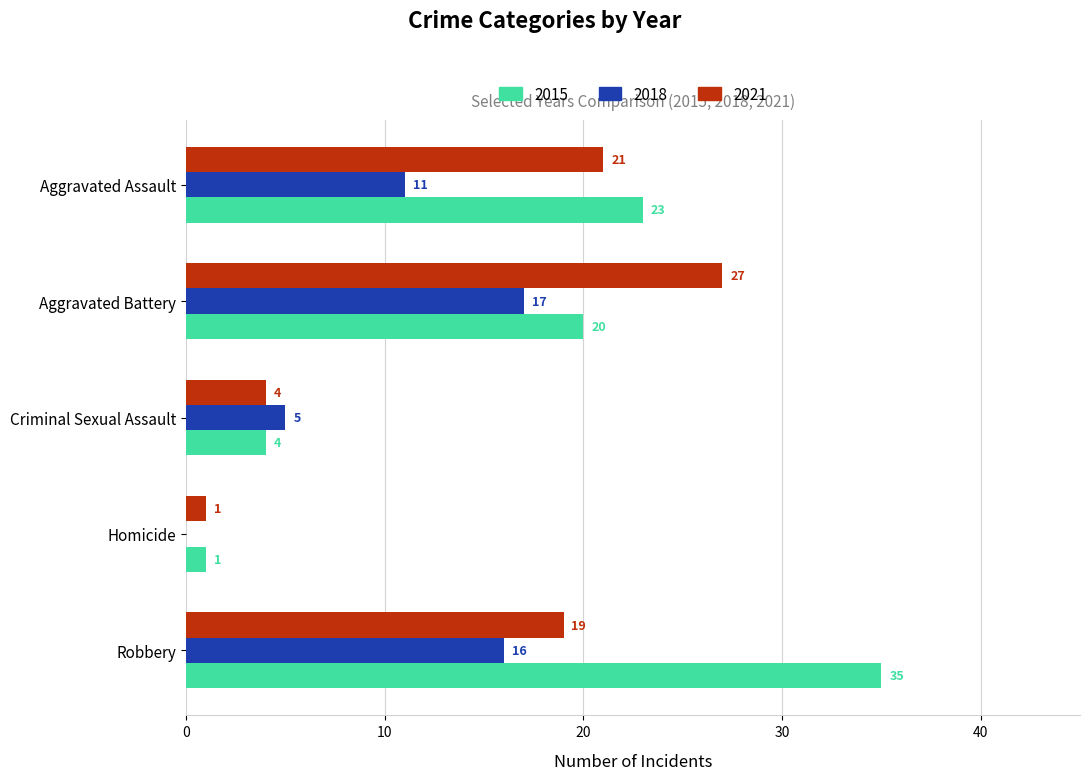

Which series has the largest range (max minus min)?

2015